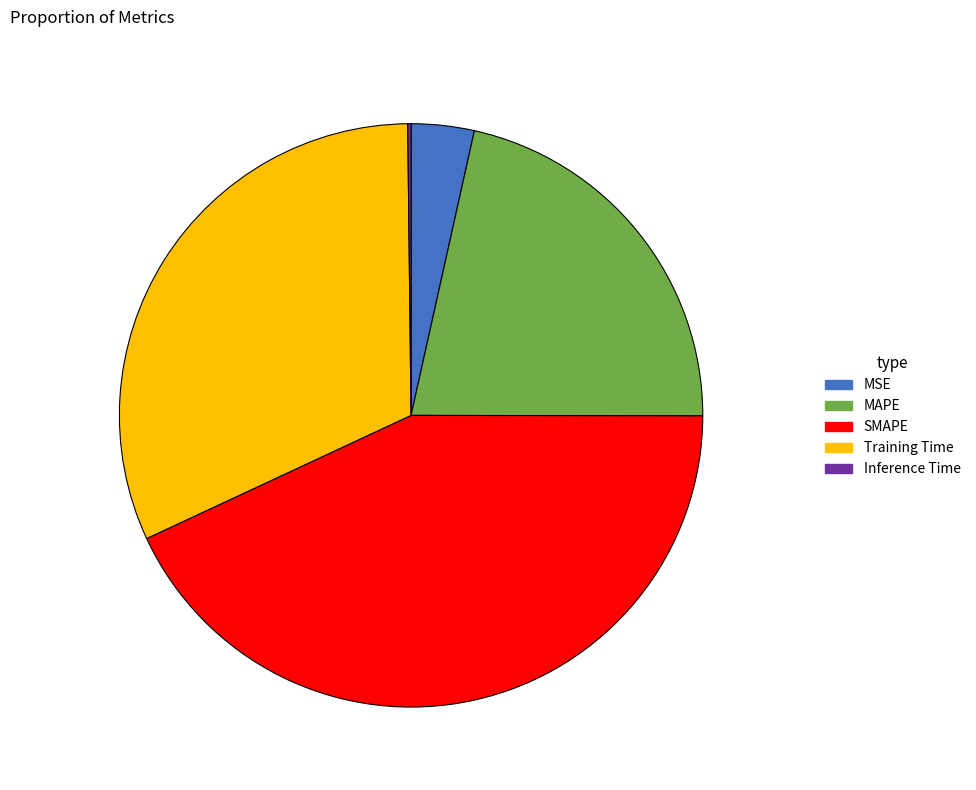

Does MAPE account for over 50% of the chart?

No